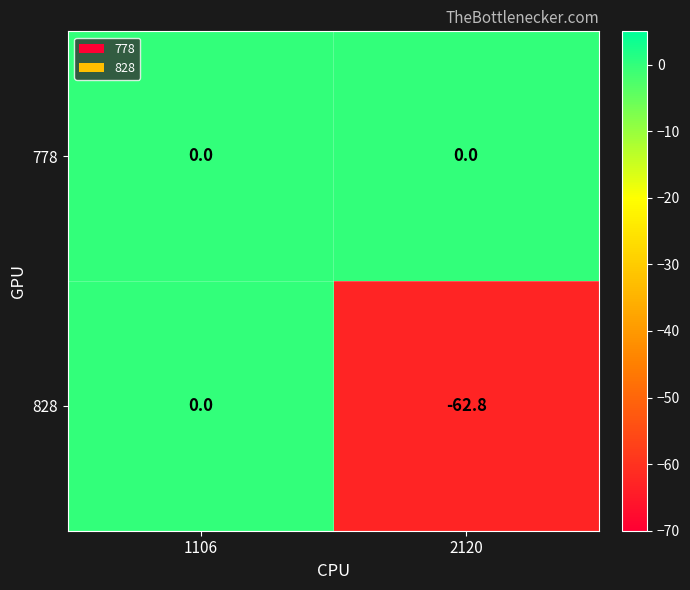

Which series has the largest range (max minus min)?

828